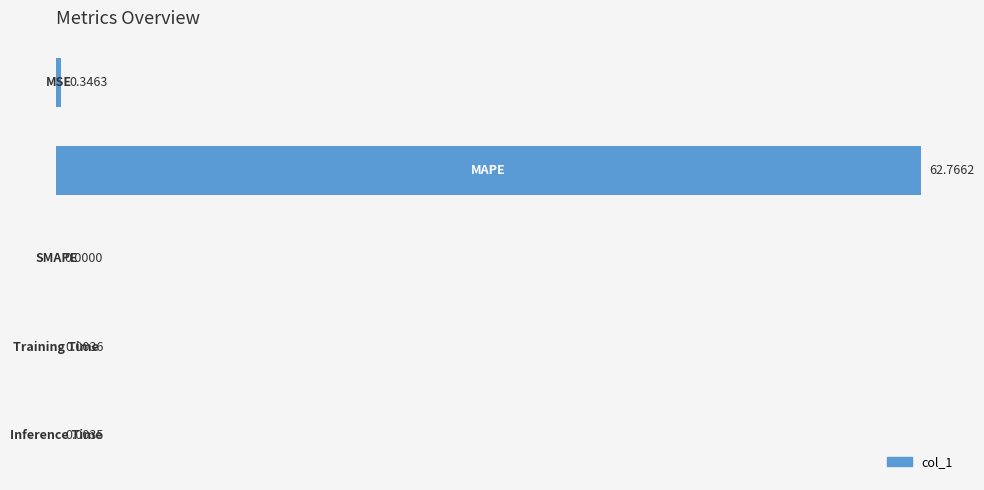

How many categories are shown in the chart?

5